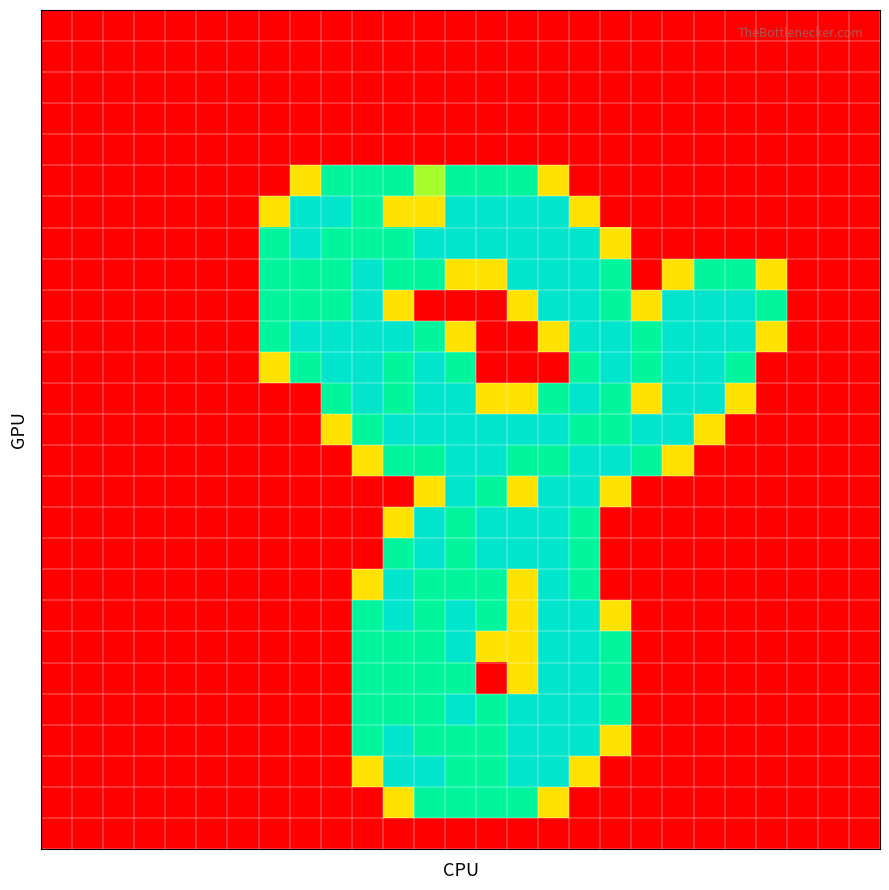

At how many categories does at least one series exceed 1?

17